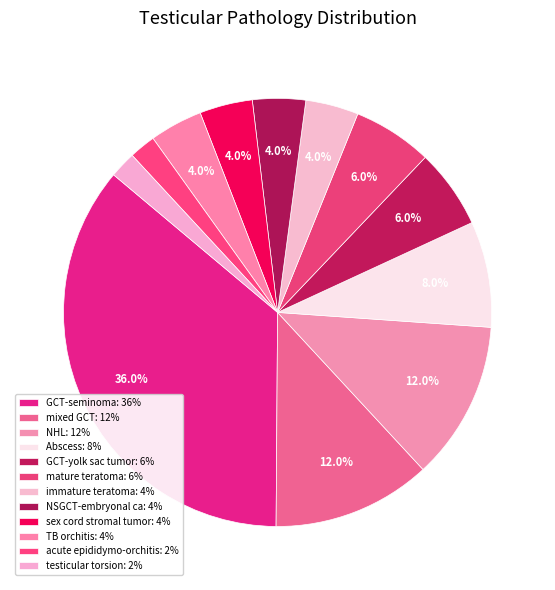

How many segments does this pie chart have?

12